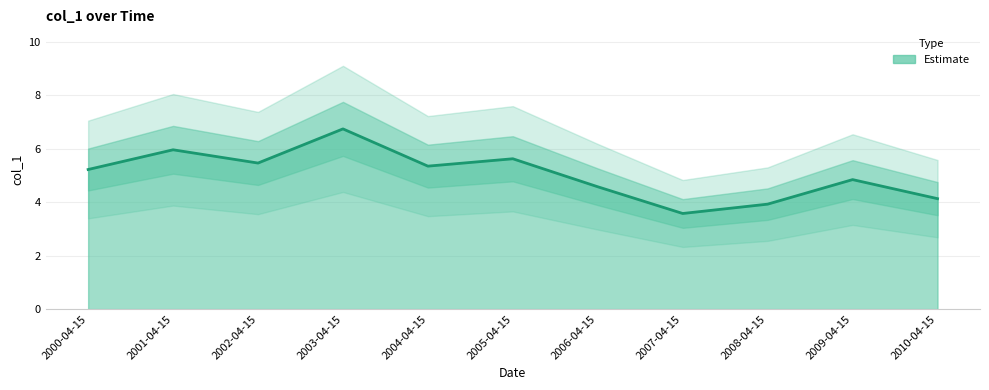

Reading right to left, what are all the values shown in this chart?

4.1	4.8	3.9	3.6	4.6	5.6	5.3	6.7	5.5	6.0	5.2